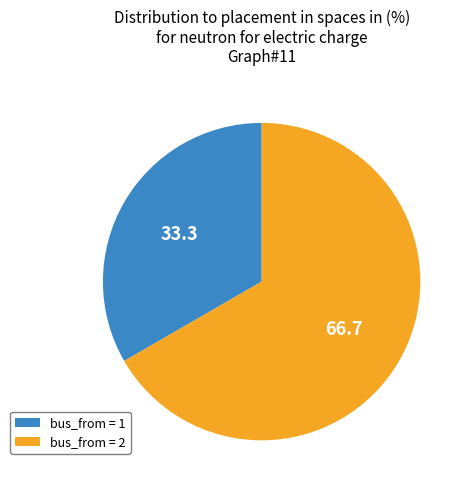

Do bus_from = 1 and bus_from = 2 together represent more than half of the pie?

Yes